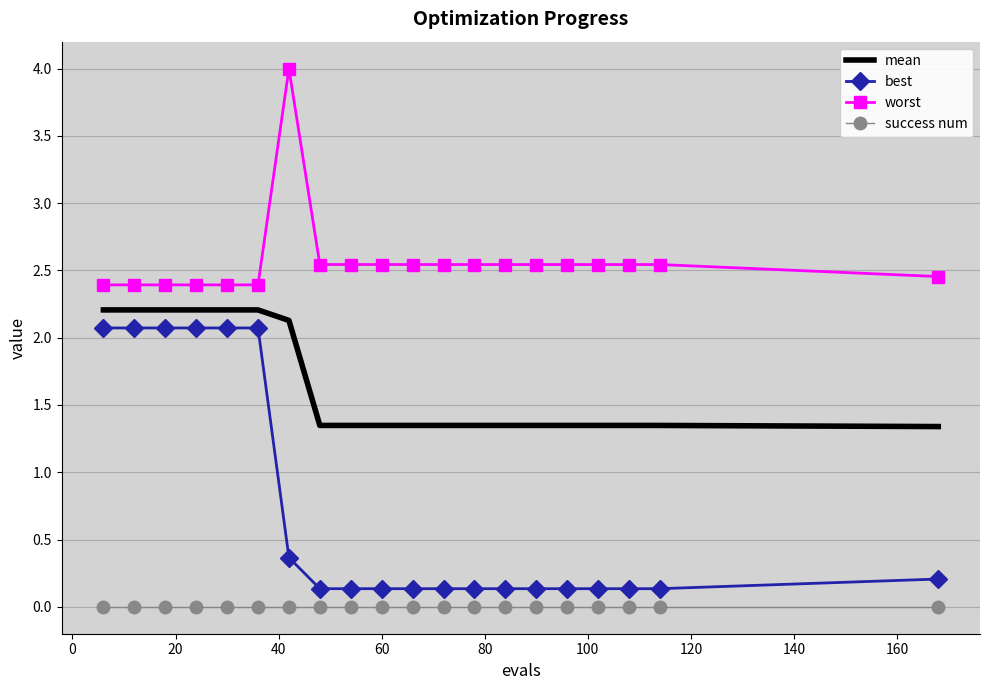

True or false: mean and success num cross at least once.

False